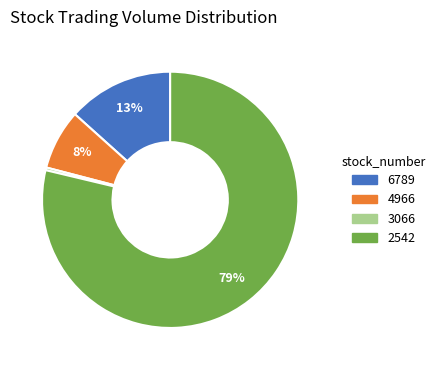

Count the number of slices in the pie.

4